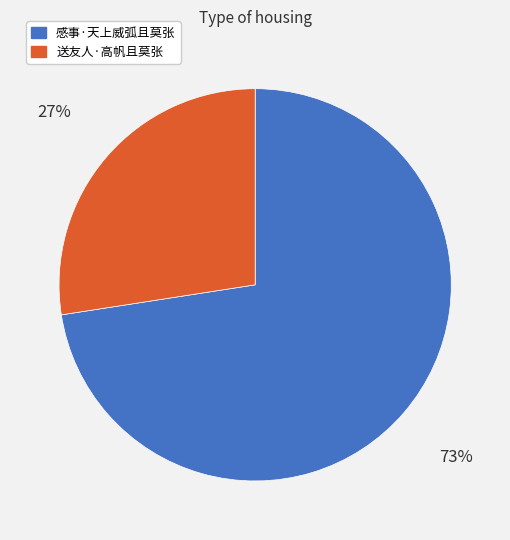

To the nearest percent, what percentage of the pie is 感事·天上威弧且莫张?

73%